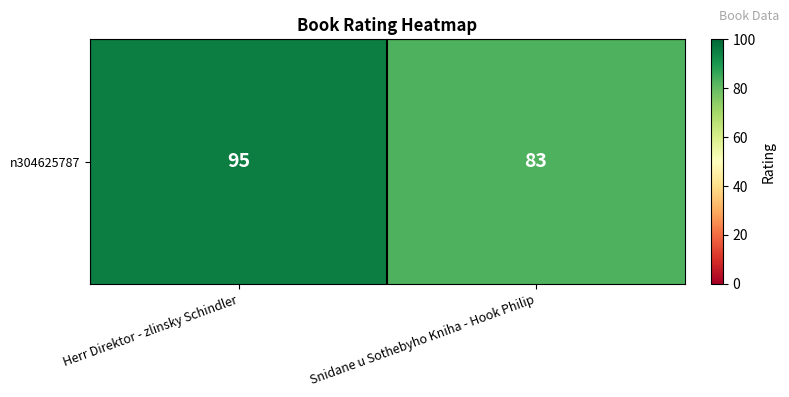

What is the change in value from Herr Direktor - zlinsky Schindler to Snidane u Sothebyho Kniha - Hook Philip?

-12